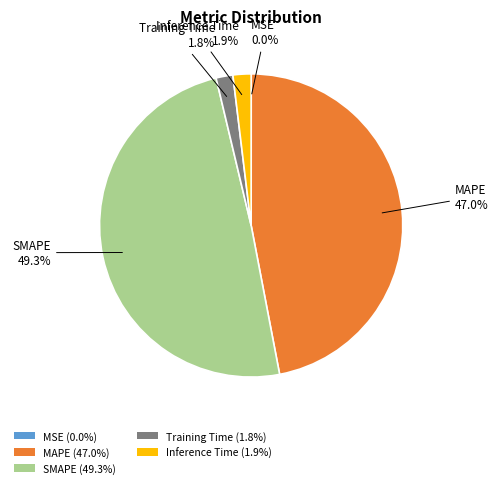

Is there a majority slice in this chart?

No